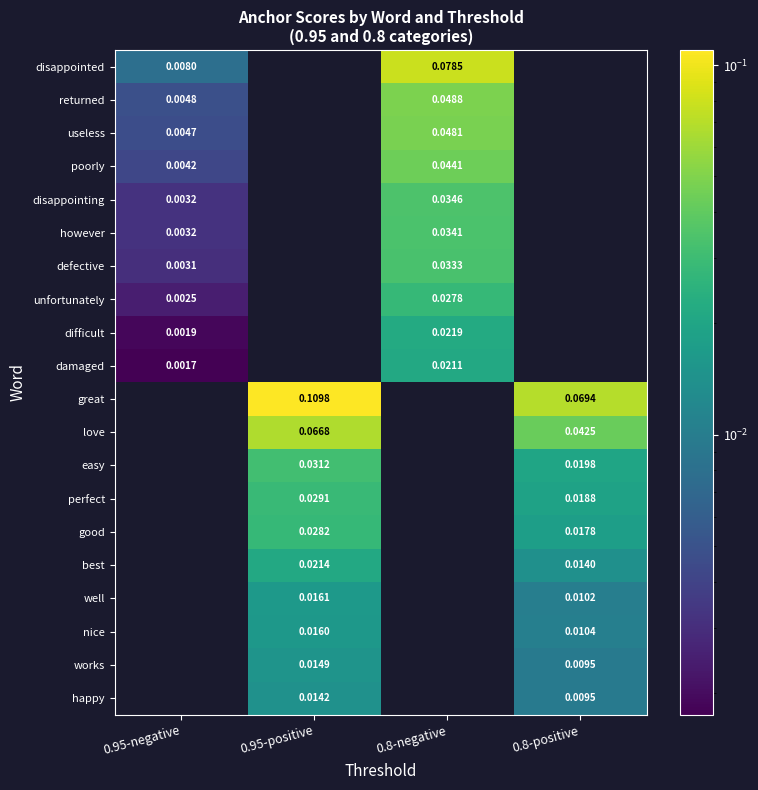

Count the number of categories in the chart.

4